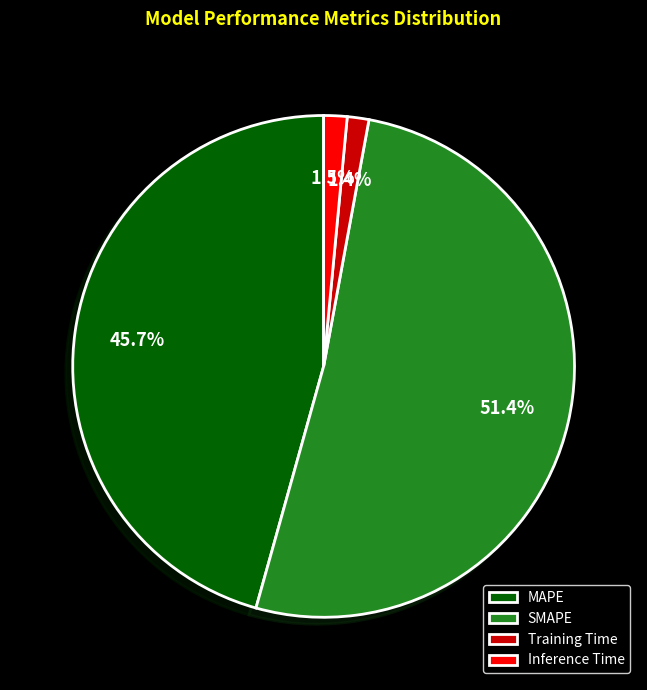

Which slice is the largest?

SMAPE